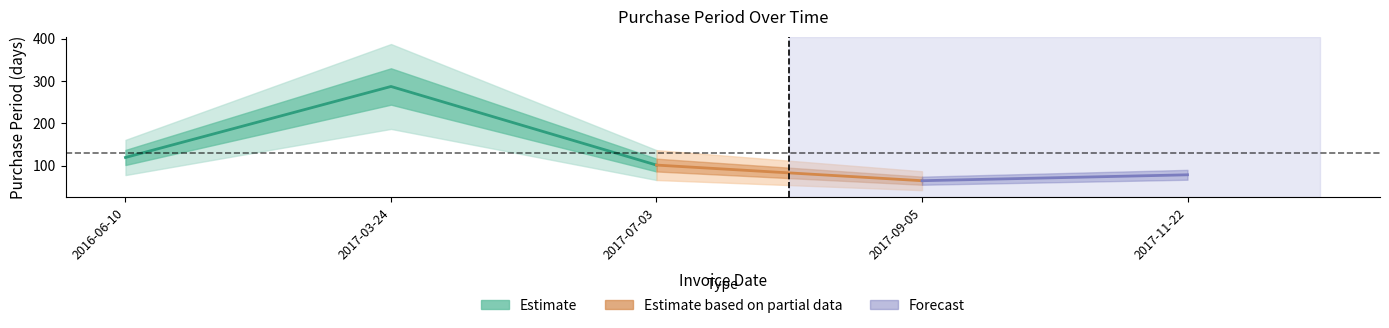

What is the value of the 2nd point from the left?

287